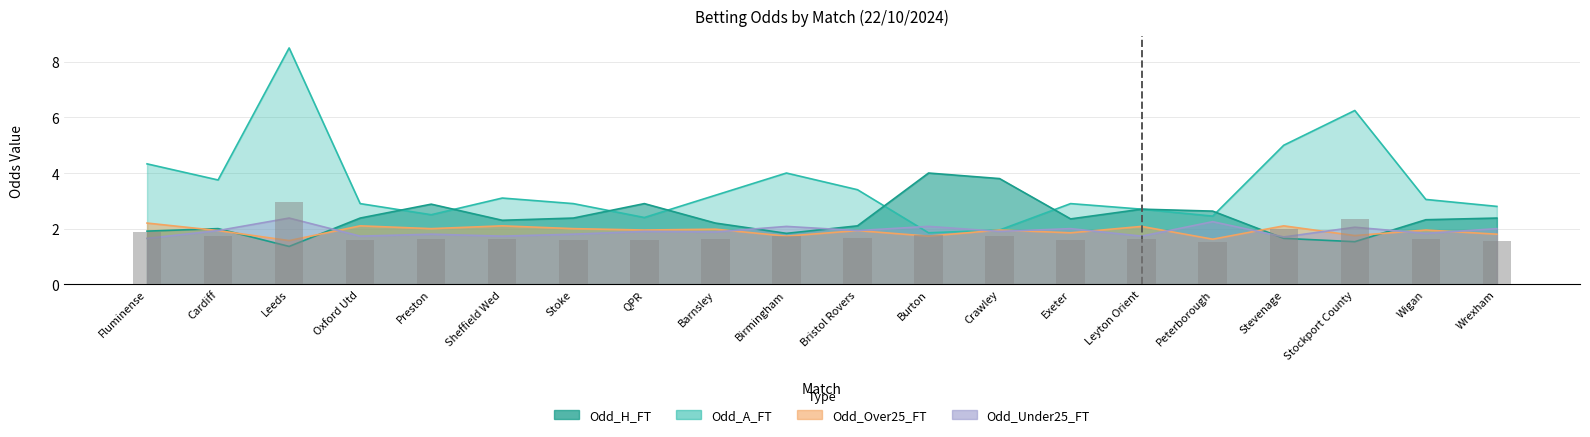

Reading left to right, what are all the values shown in this chart?

Odd_A_FT: 4.3	3.8	8.5	2.9	2.5	3.1	2.9	2.4	3.2	4.0	3.4	1.9	1.9	2.9	2.7	2.5	5.0	6.2	3.0	2.8
Odd_H_FT: 1.9	2.0	1.4	2.4	2.9	2.3	2.4	2.9	2.2	1.8	2.1	4.0	3.8	2.4	2.7	2.6	1.6	1.5	2.3	2.4
Odd_Over25_FT: 2.2	1.9	1.6	2.1	2.0	2.1	2.0	1.9	2.0	1.7	1.9	1.7	1.9	1.9	2.1	1.6	2.1	1.8	1.9	1.8
Odd_Under25_FT: 1.6	1.9	2.4	1.7	1.8	1.7	1.8	1.9	1.9	2.1	1.9	2.1	1.9	2.0	1.7	2.2	1.7	2.0	1.8	2.0